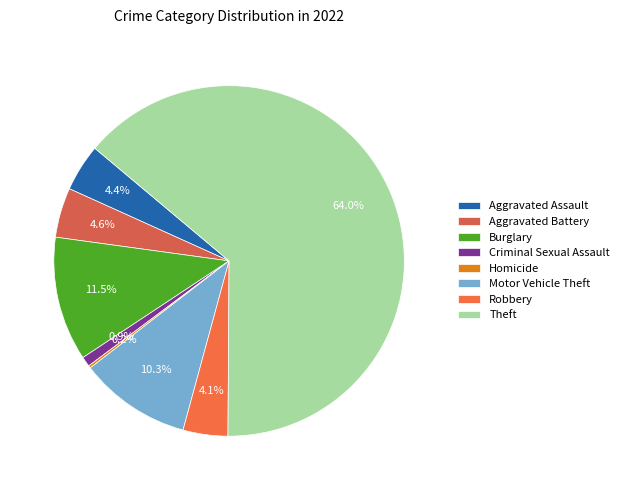

True or false: Criminal Sexual Assault accounts for 1% of the total.

True